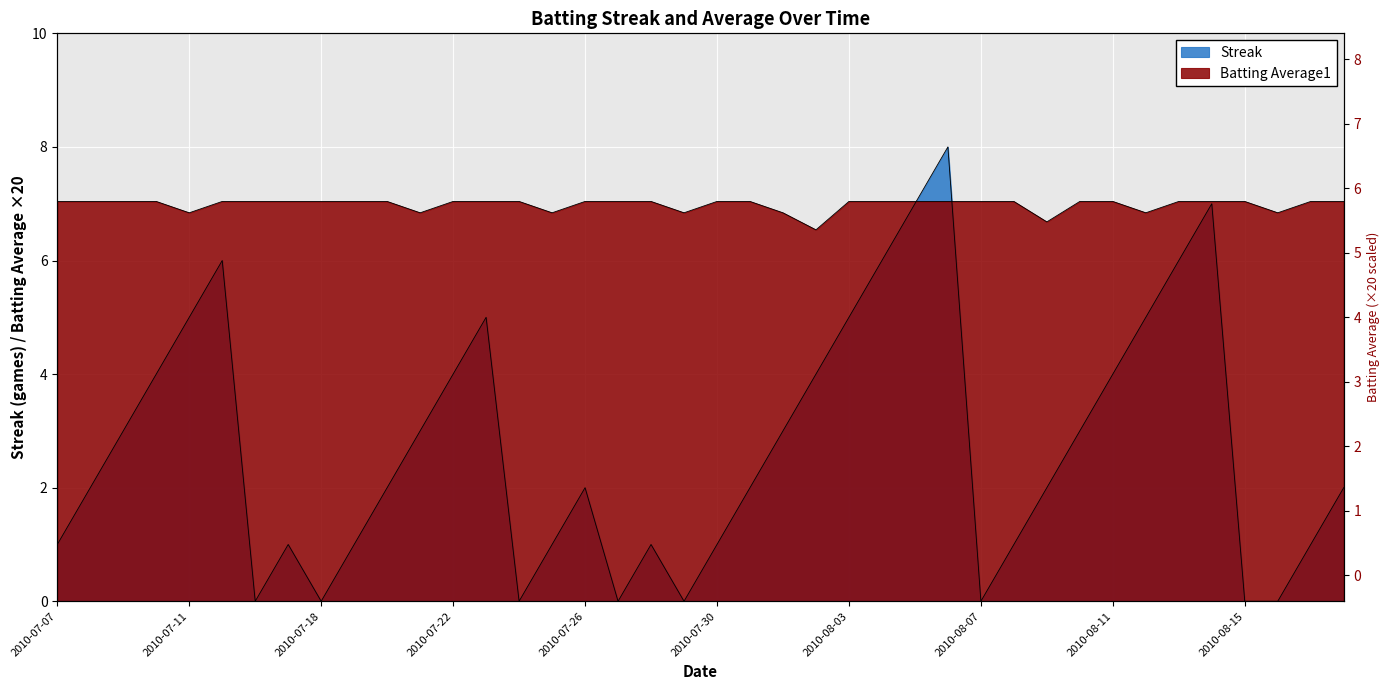

Reading right to left, what are all the values shown in this chart?

Streak: 2.0	1.0	0.0	0.0	7.0	6.0	5.0	4.0	3.0	2.0	1.0	0.0	8.0	7.0	6.0	5.0	4.0	3.0	2.0	1.0	0.0	1.0	0.0	2.0	1.0	0.0	5.0	4.0	3.0	2.0	1.0	0.0	1.0	0.0	6.0	5.0	4.0	3.0	2.0	1.0
Batting Average1: 7.0	7.0	6.8	7.0	7.0	7.0	6.8	7.0	7.0	6.7	7.0	7.0	7.0	7.0	7.0	7.0	6.5	6.8	7.0	7.0	6.8	7.0	7.0	7.0	6.8	7.0	7.0	7.0	6.8	7.0	7.0	7.0	7.0	7.0	7.0	6.8	7.0	7.0	7.0	7.0